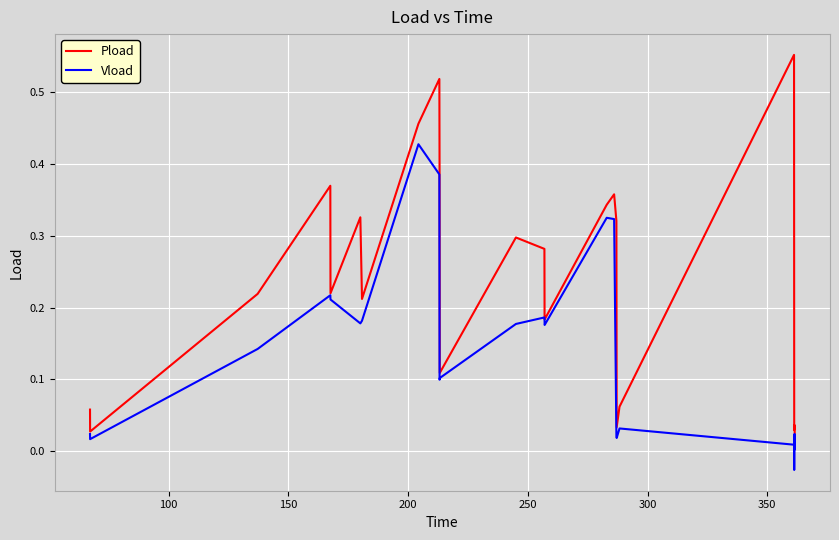

Which series has the largest total across all categories?

Pload